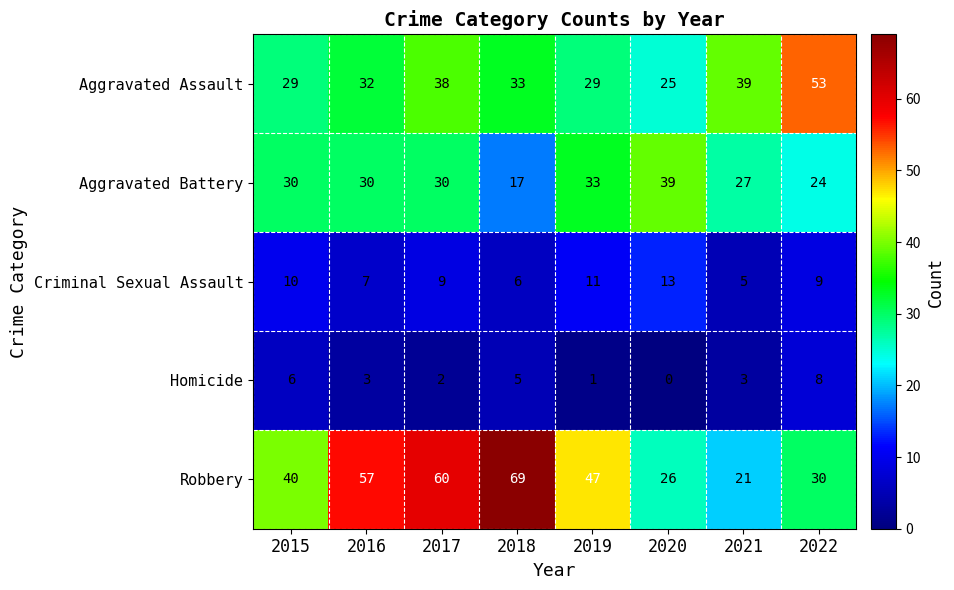

At 2022, list the series in order from largest to smallest.

Aggravated Assault, Robbery, Aggravated Battery, Criminal Sexual Assault, Homicide